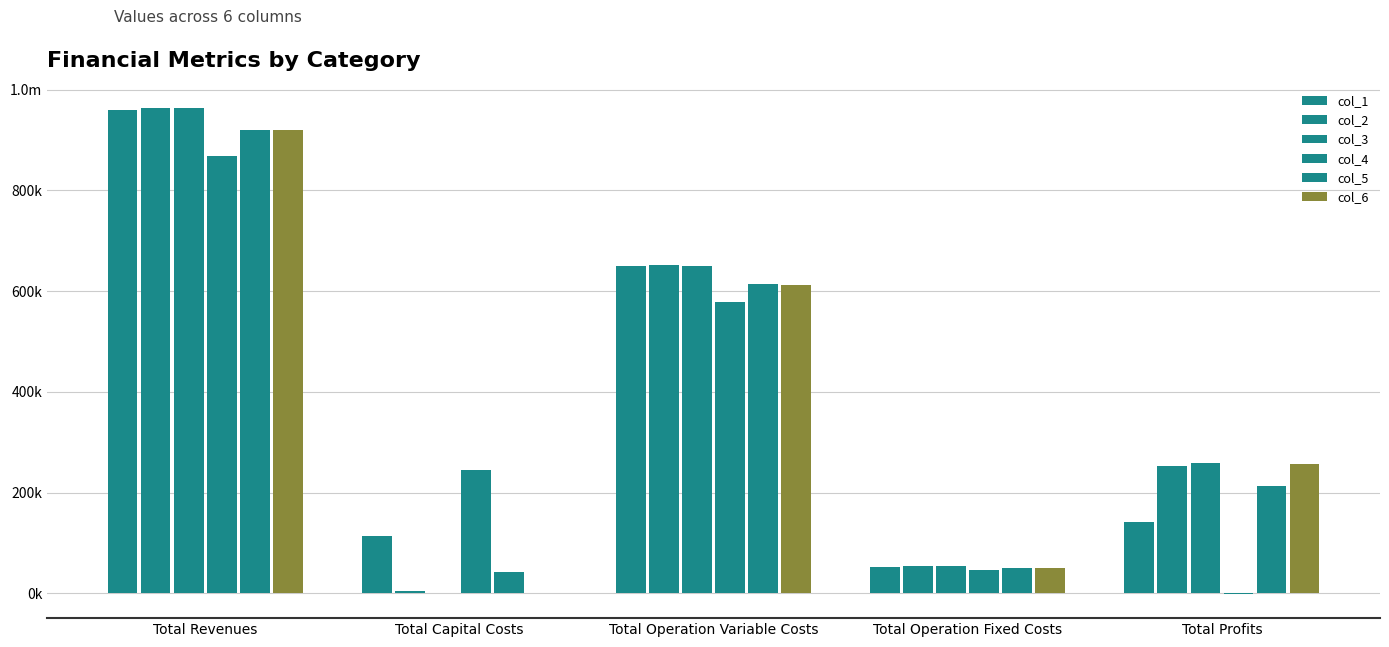

Is the value of col_1 at Total Capital Costs greater than the value of col_6 at Total Profits?

No